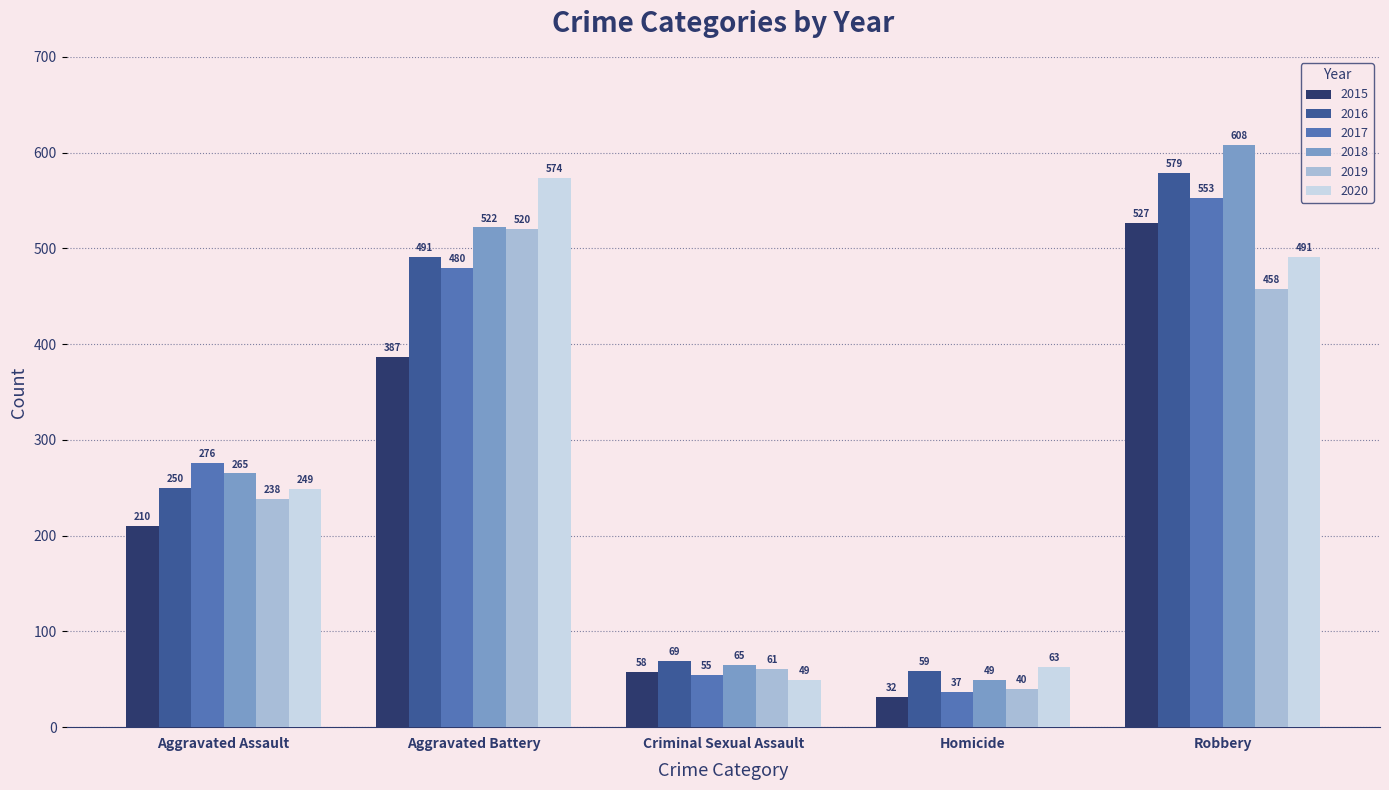

What is the difference between the maximum and minimum values in the 2016 series?

520